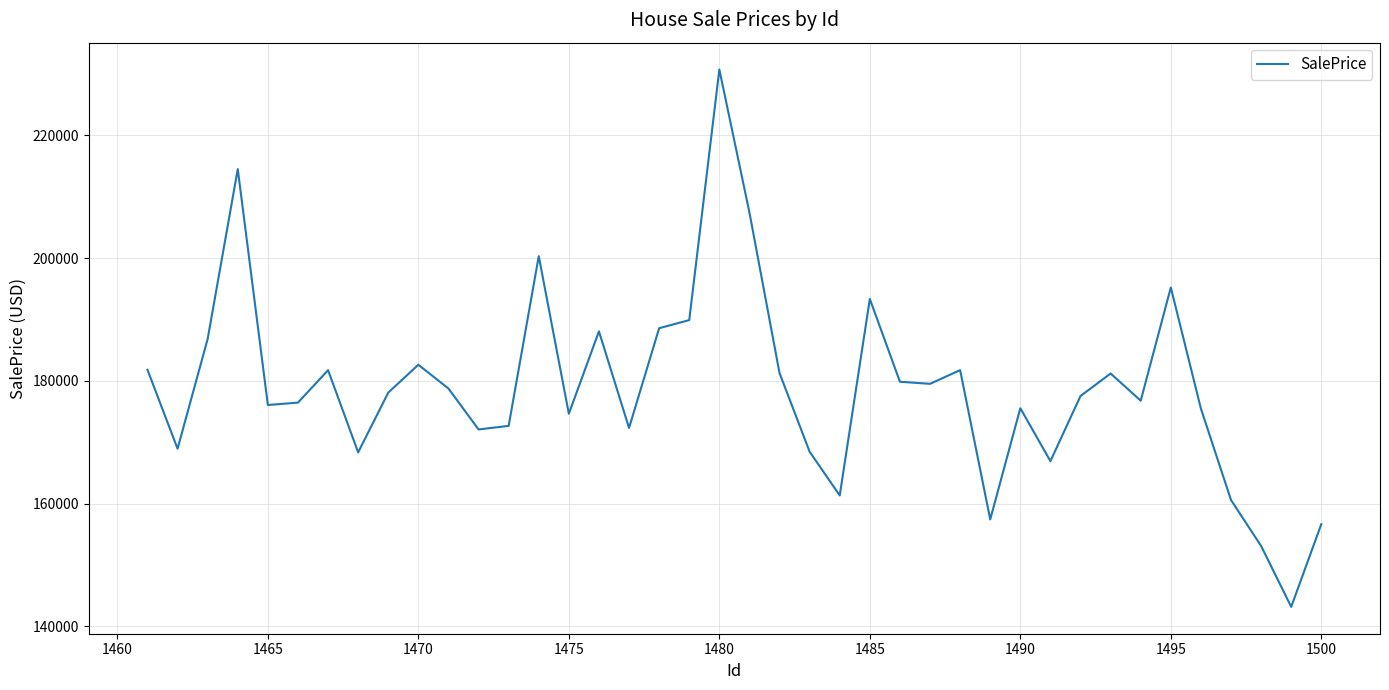

How many interior local peaks (higher than both neighbors) does the data have?

11